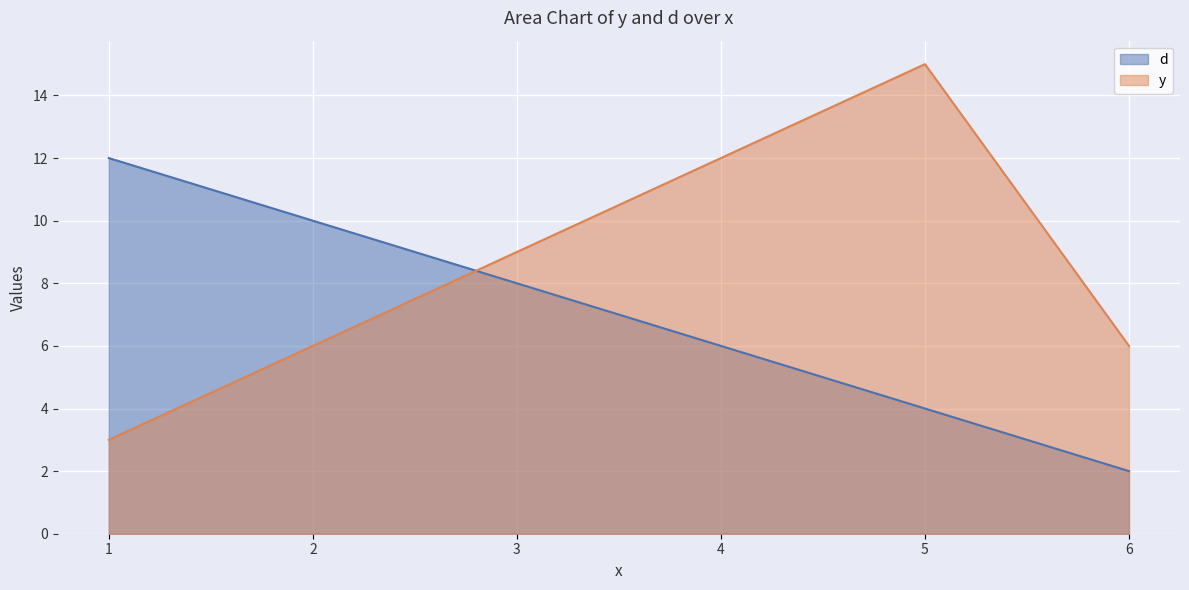

What is the difference between the highest and lowest values at 5?

11